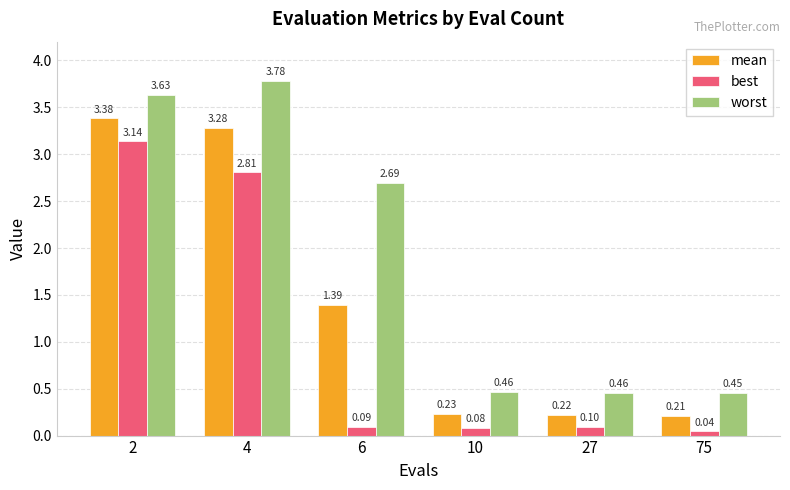

What is the sum of the mean values at 4 and 75?

3.5